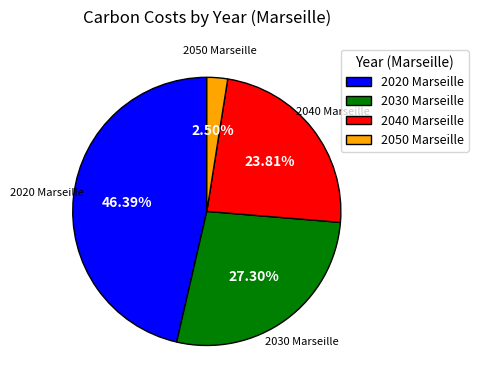

What percentage is NOT represented by 2050 Marseille?

97.5%